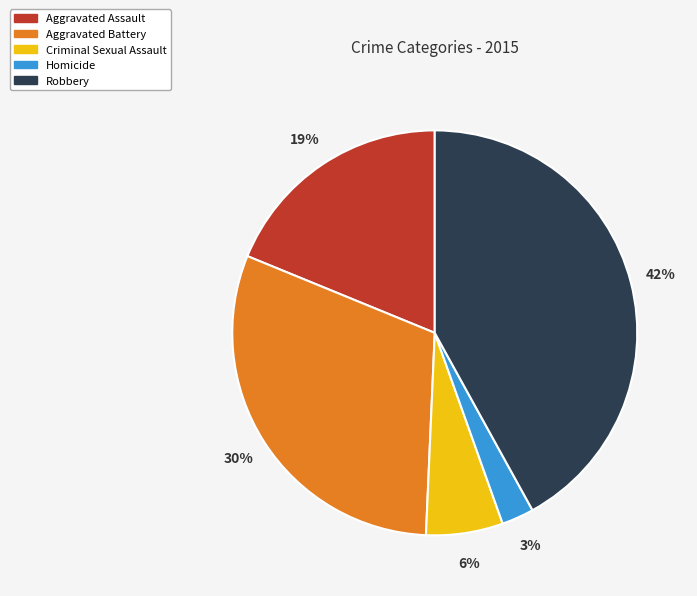

To the nearest percent, what portion does Aggravated Battery represent?

30%